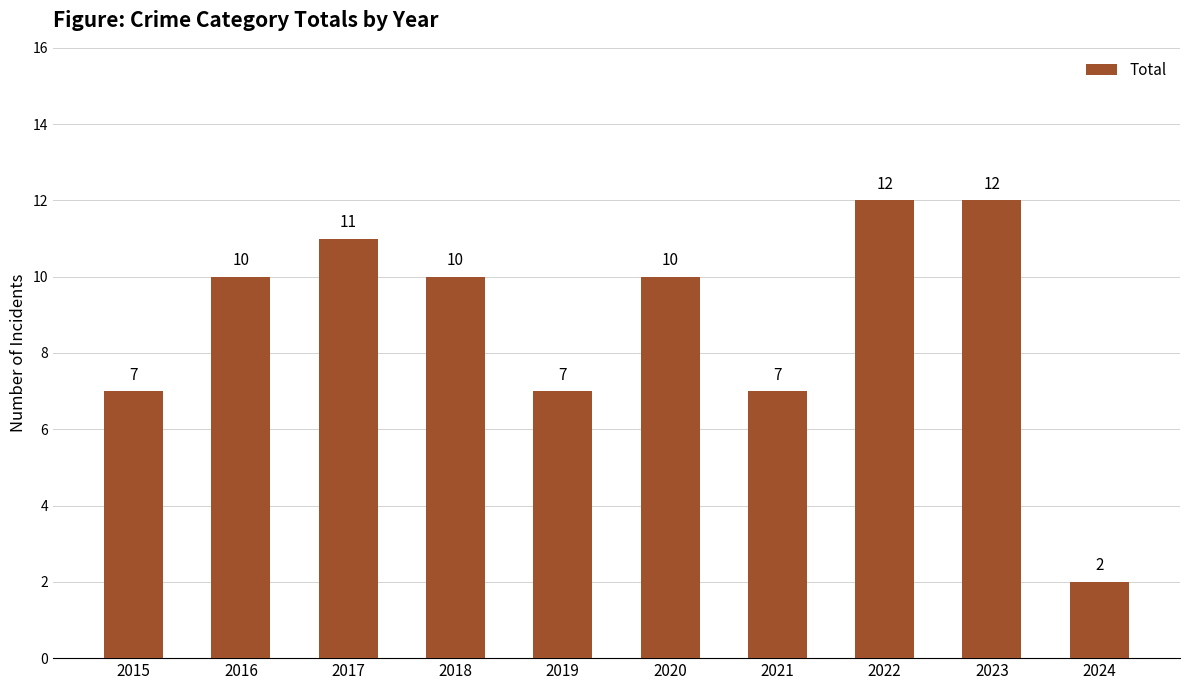

What is the average value?

9